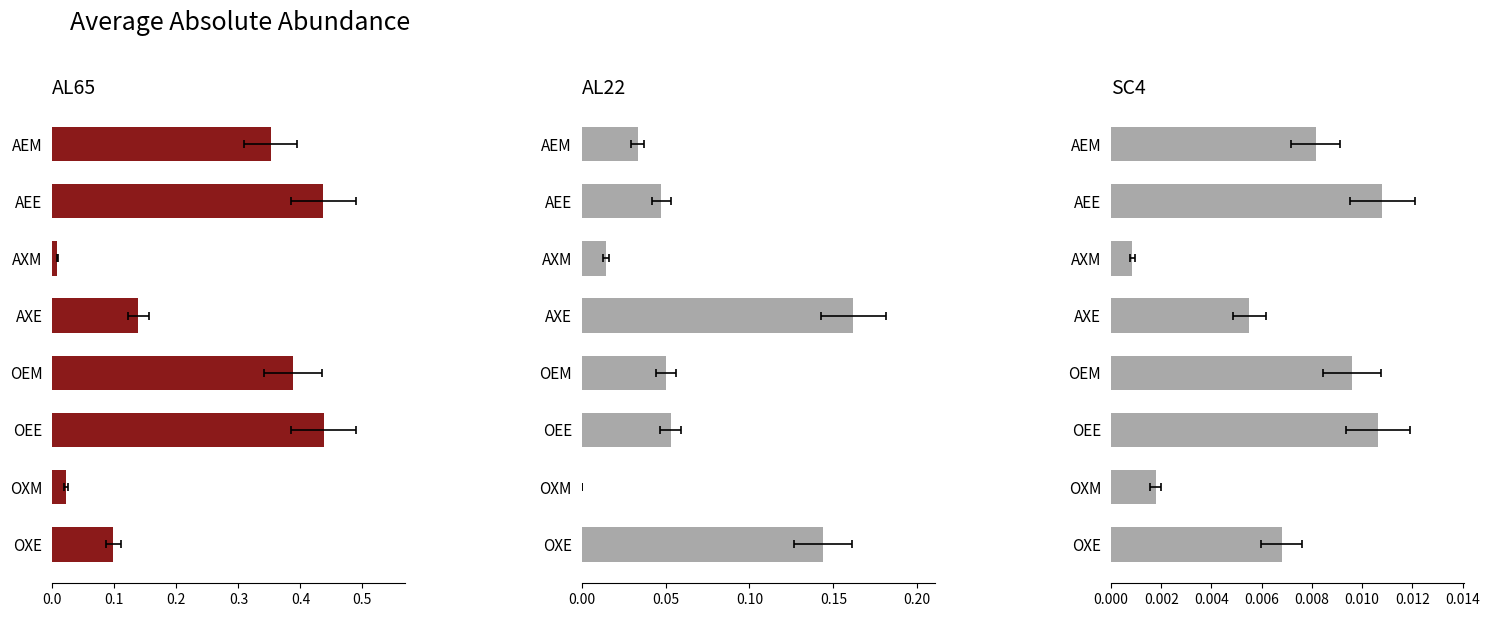

The AL22 series shows 0.0 at OEM. True or false?

False